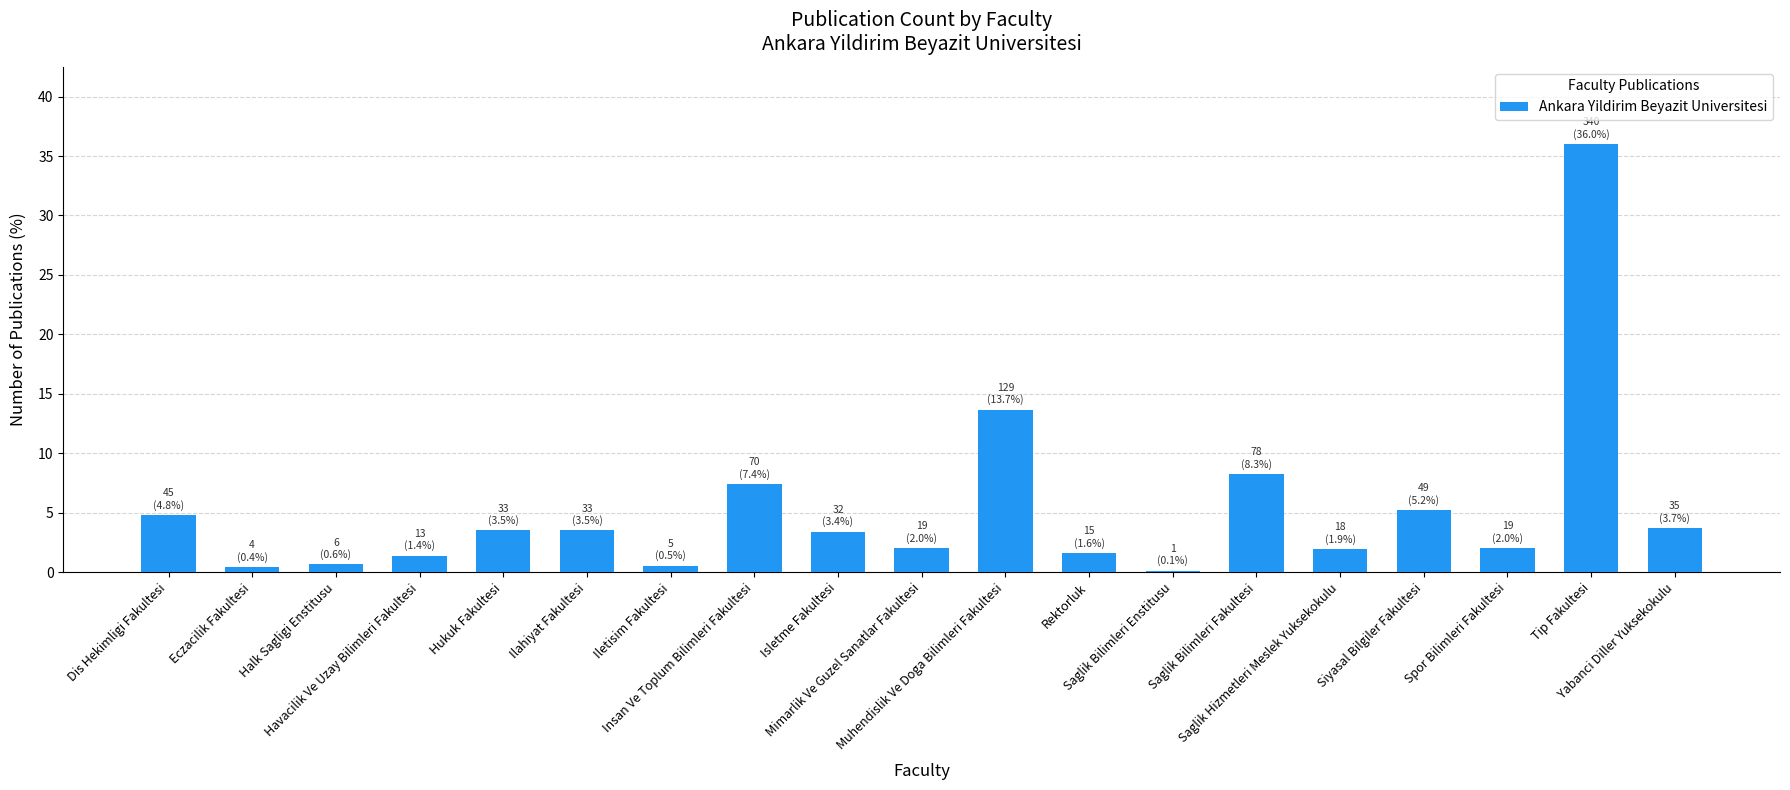

What is the maximum value shown in the chart?

36.0